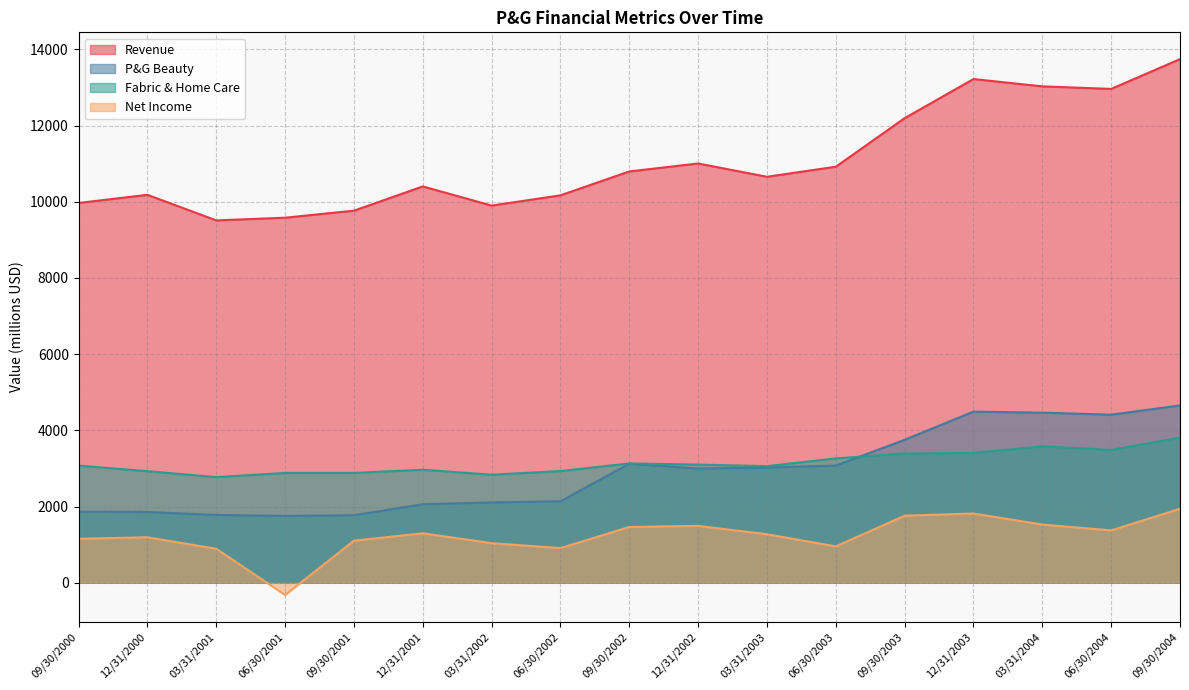

How many data points in Revenue are less than 10656?

8